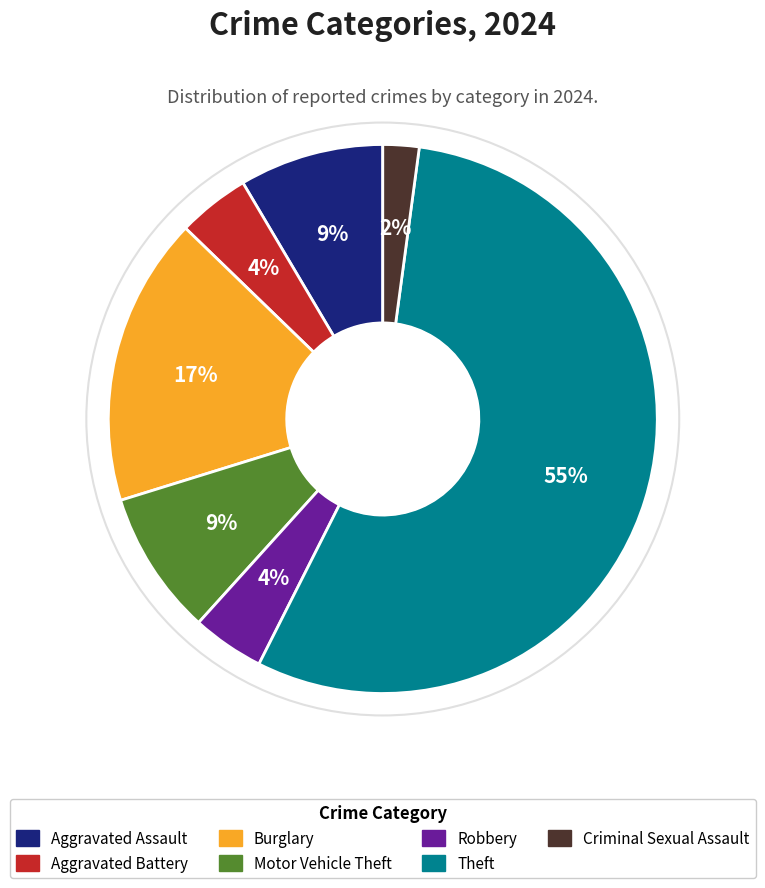

Between Robbery and Aggravated Assault, which is larger?

Aggravated Assault